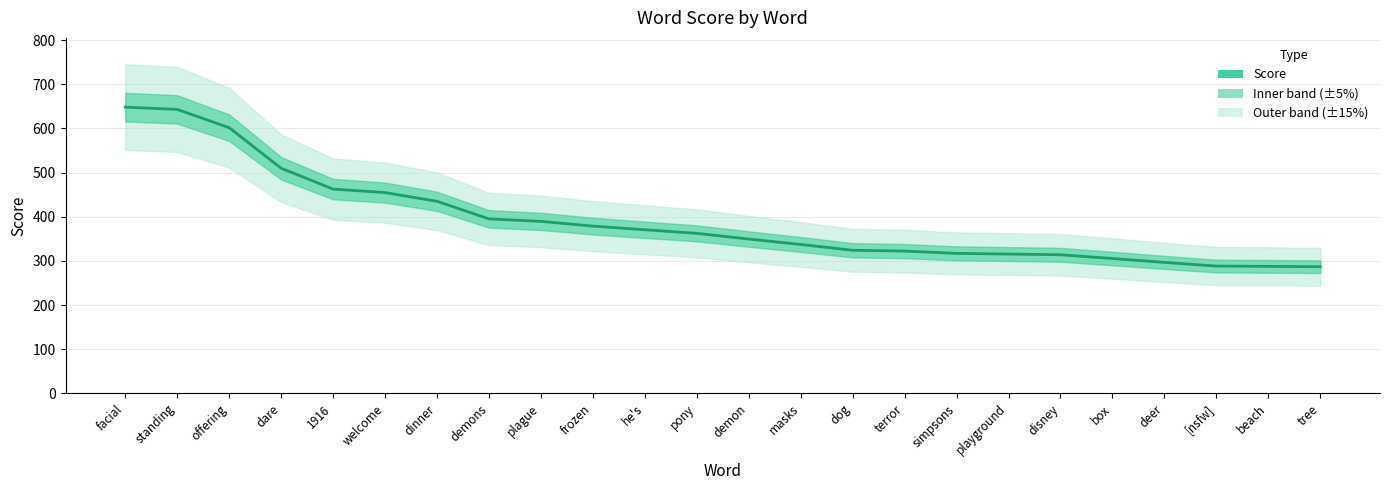

Which has a higher value, welcome or dog?

welcome